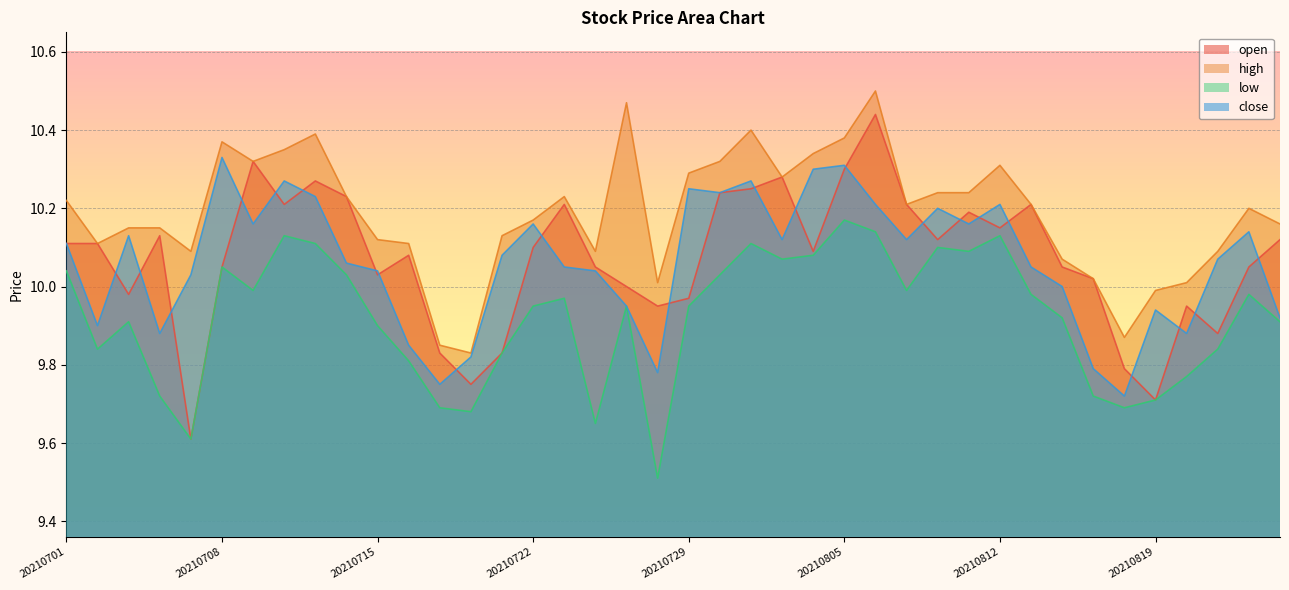

How many lines are shown in the chart?

4